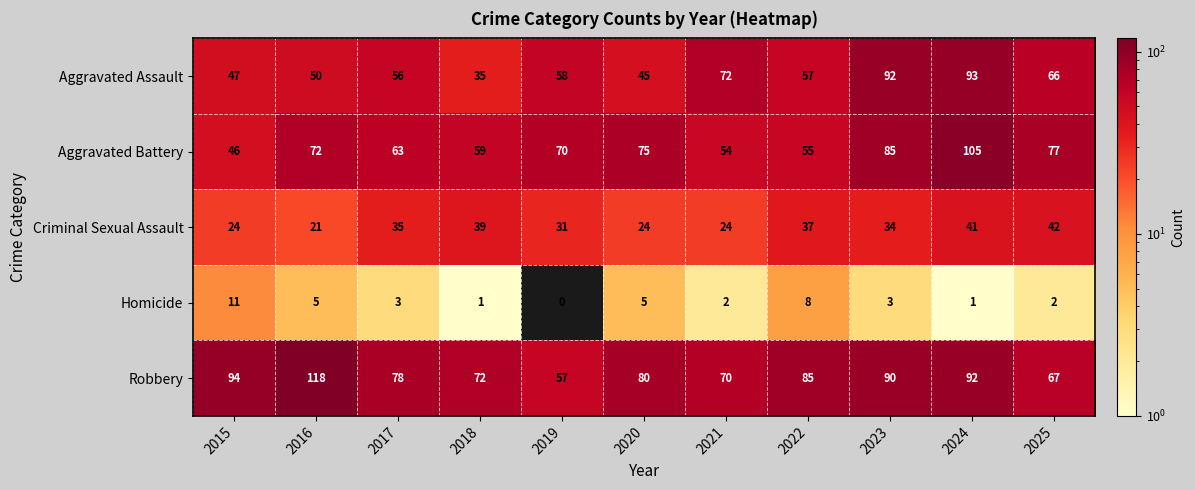

At which category is the sum across all series the highest?

2024